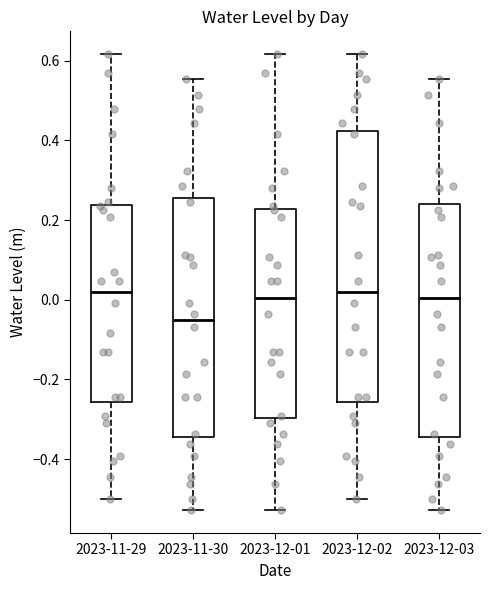

Reading left to right, transcribe this box plot: for each box, give where its median line is, the range the box spans, and where its two whiskers end, as read against the y-axis. The values are not printed on the chart, so give them approximately, as read against the axis.

2023-11-29: median 0.02, box -0.26 to 0.24, whiskers -0.50 to 0.62
2023-11-30: median -0.06, box -0.34 to 0.26, whiskers -0.52 to 0.56
2023-12-01: median 0.00, box -0.30 to 0.22, whiskers -0.52 to 0.62
2023-12-02: median 0.02, box -0.26 to 0.42, whiskers -0.50 to 0.62
2023-12-03: median 0.00, box -0.34 to 0.24, whiskers -0.52 to 0.56